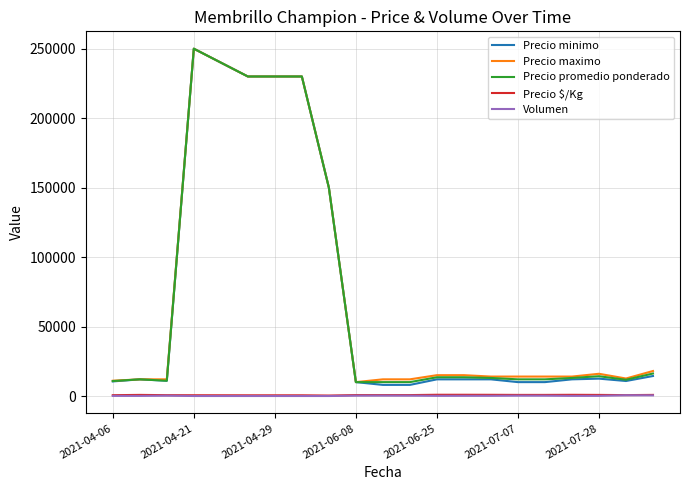

Which series has the largest range (max minus min)?

Precio minimo